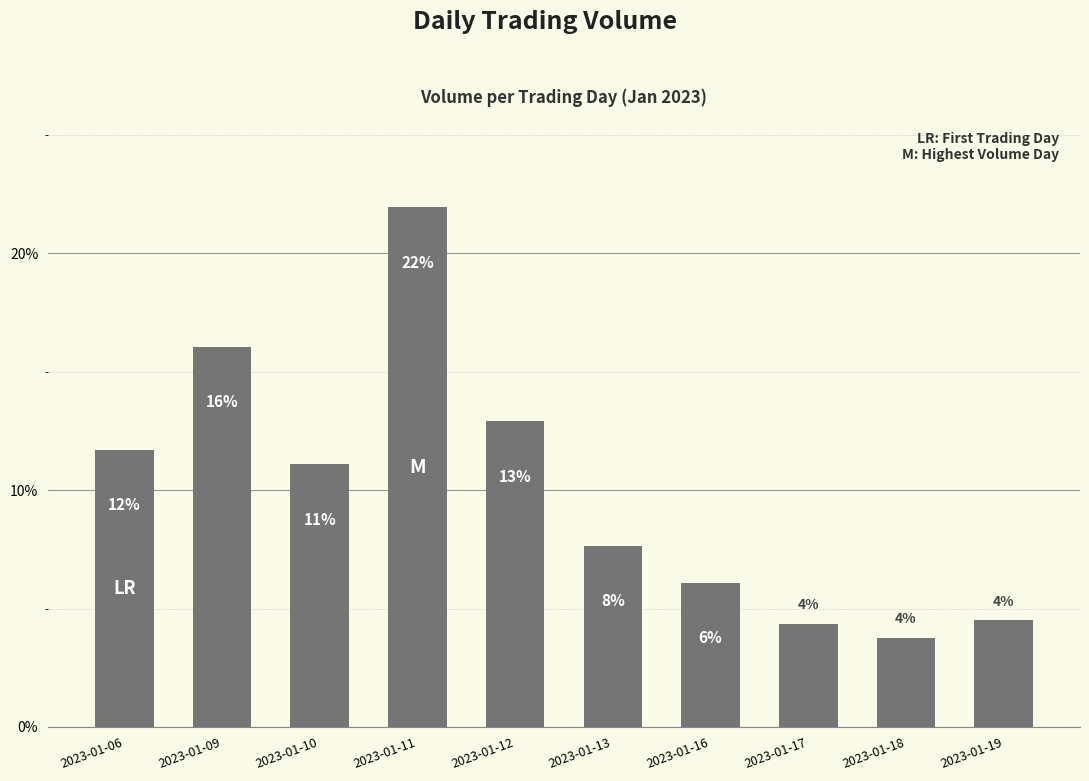

What is the sum of the values at 2023-01-17 and 2023-01-12?

17.2